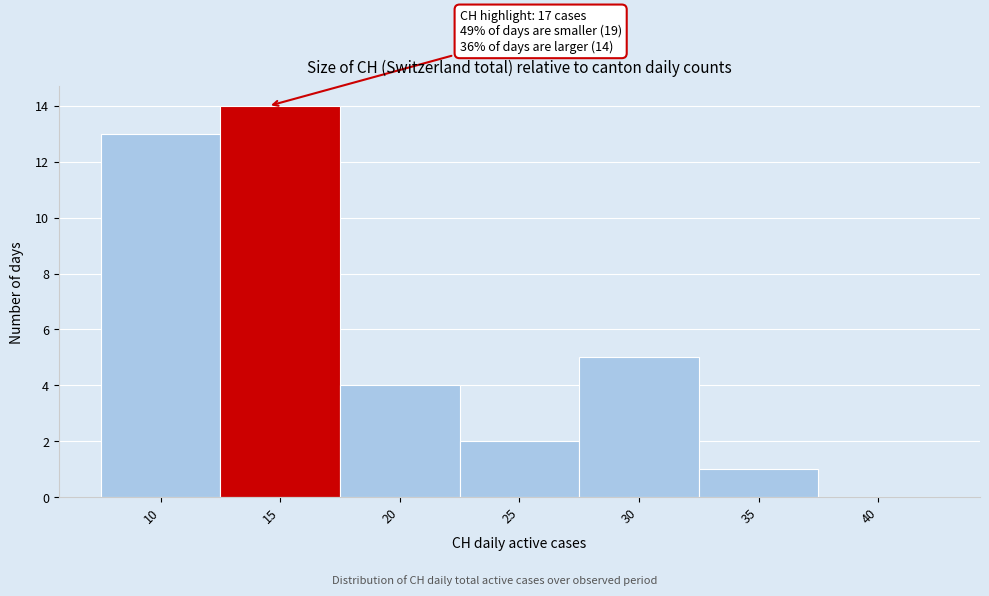

Reading left to right, list all the values displayed in this chart.

10=13	15=14	20=4	25=2	30=5	35=1	40=0